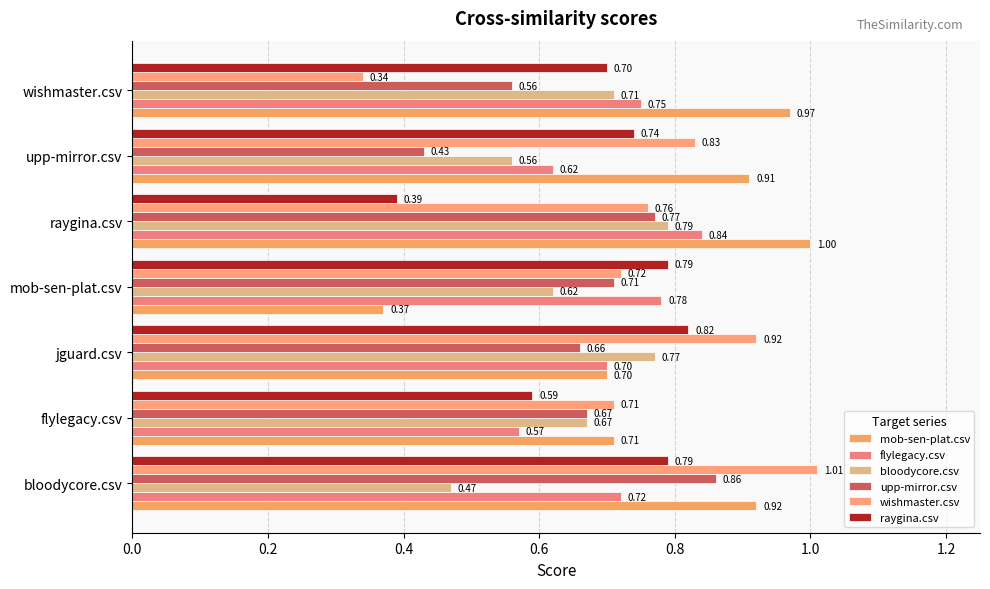

Reading left to right, list all the values displayed in this chart.

mob-sen-plat.csv: 0.9	0.7	0.7	0.4	1.0	0.9	1.0
flylegacy.csv: 0.7	0.6	0.7	0.8	0.8	0.6	0.8
bloodycore.csv: 0.5	0.7	0.8	0.6	0.8	0.6	0.7
upp-mirror.csv: 0.9	0.7	0.7	0.7	0.8	0.4	0.6
wishmaster.csv: 1.0	0.7	0.9	0.7	0.8	0.8	0.3
raygina.csv: 0.8	0.6	0.8	0.8	0.4	0.7	0.7